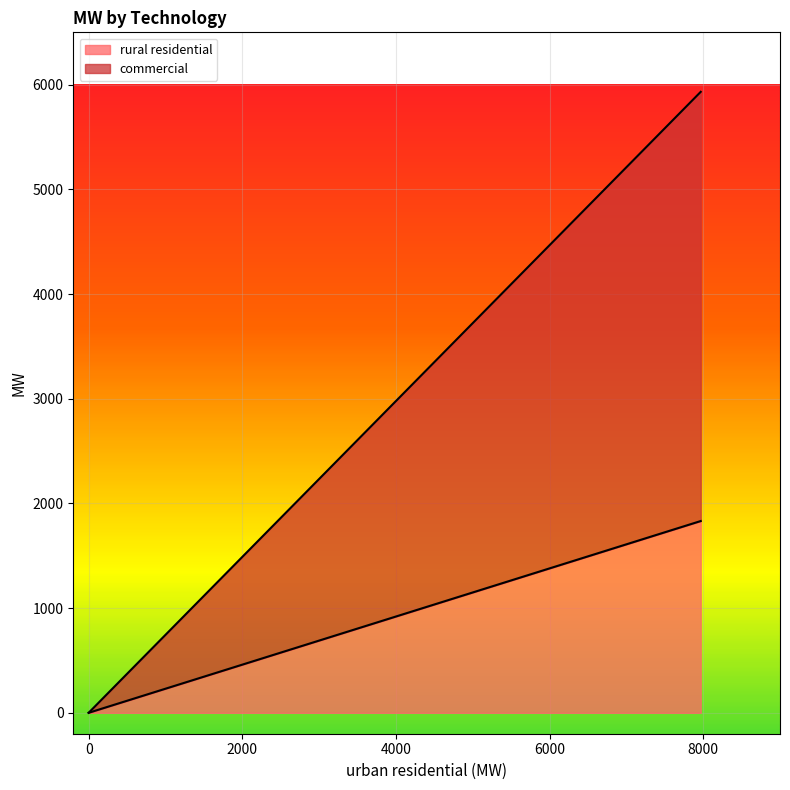

What is the sum of all commercial values?

4100.0